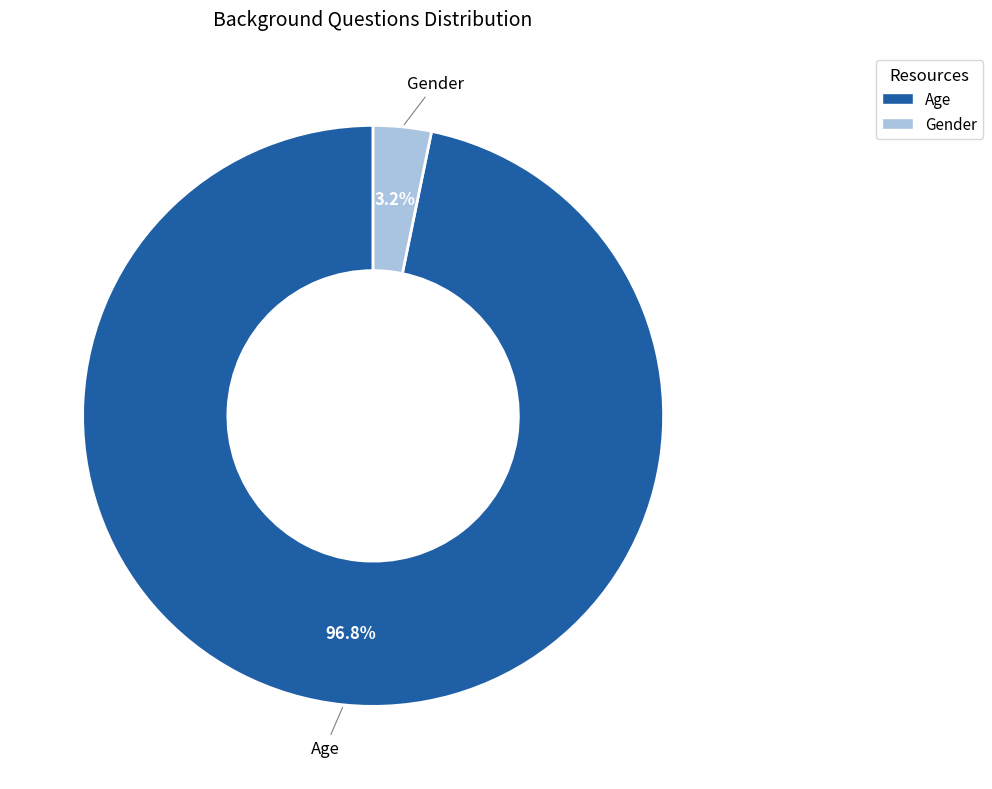

Count the number of slices in the pie.

2